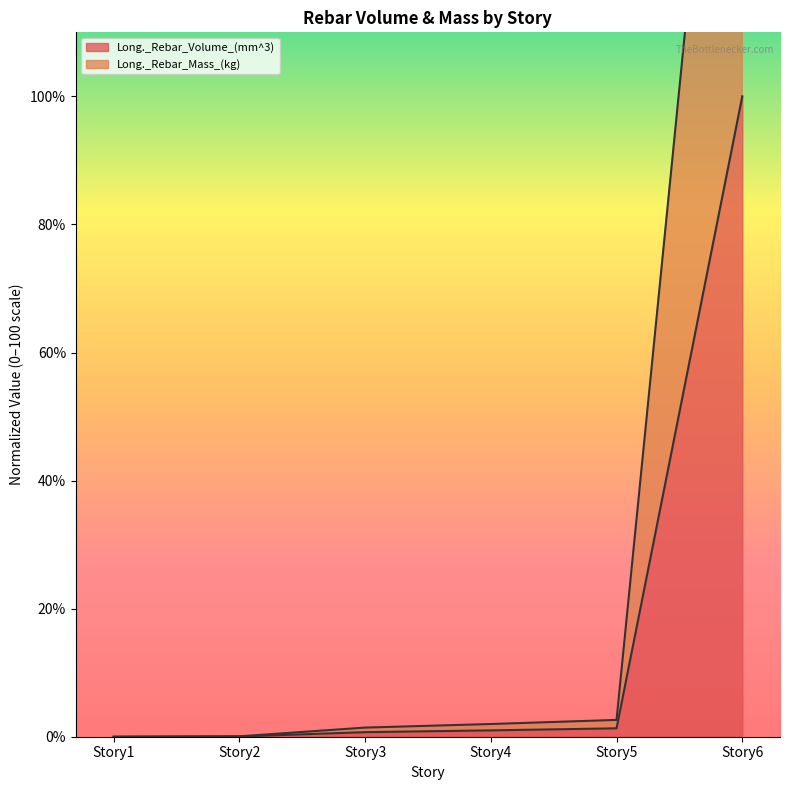

Is it true that Long._Rebar_Volume_(mm^3) equals 0.0 at Story2?

True